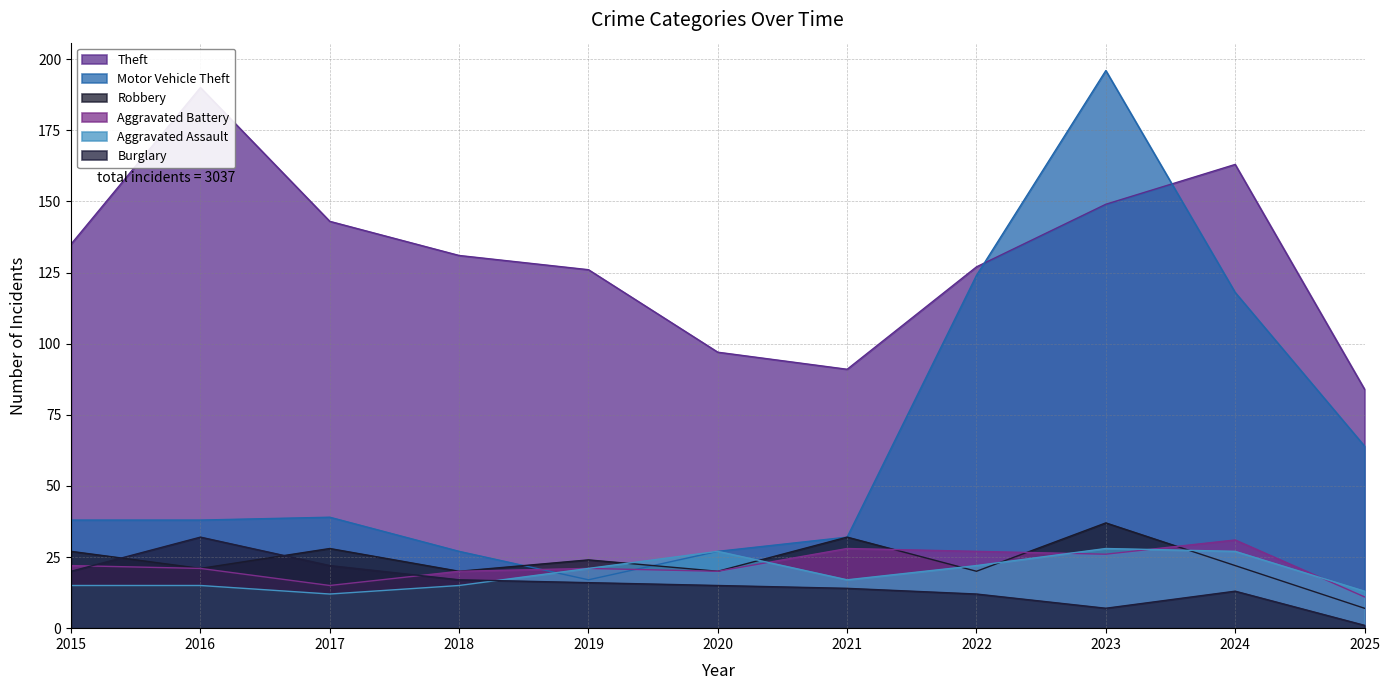

What is the value of the Robbery point at the 7th from the left?

32